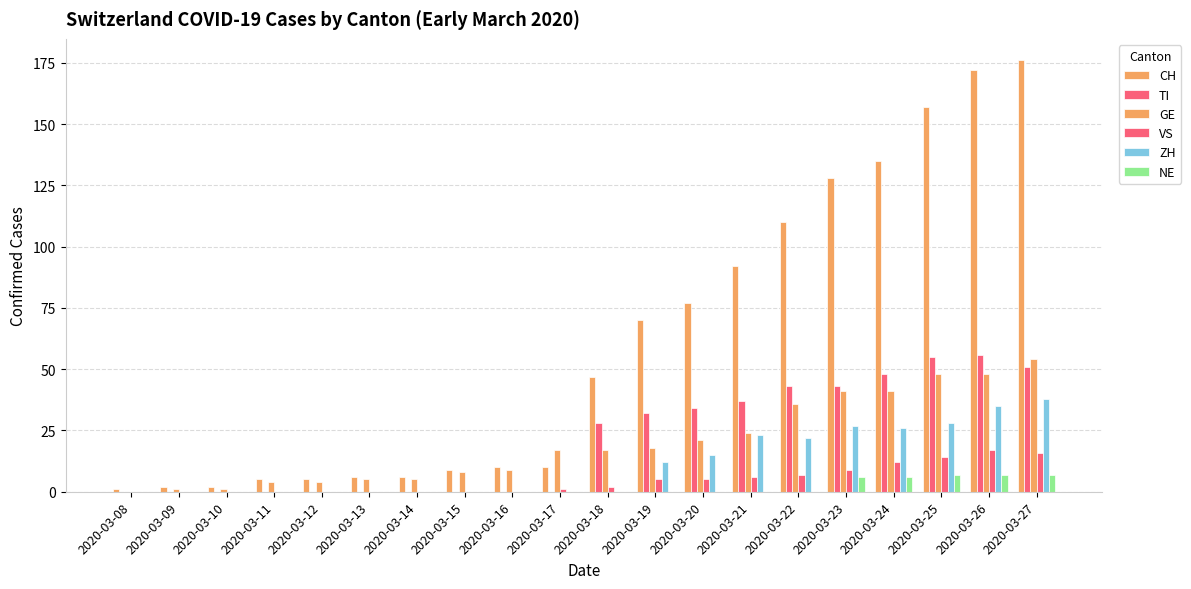

What is the difference between the maximum and second lowest values in the TI series?

56